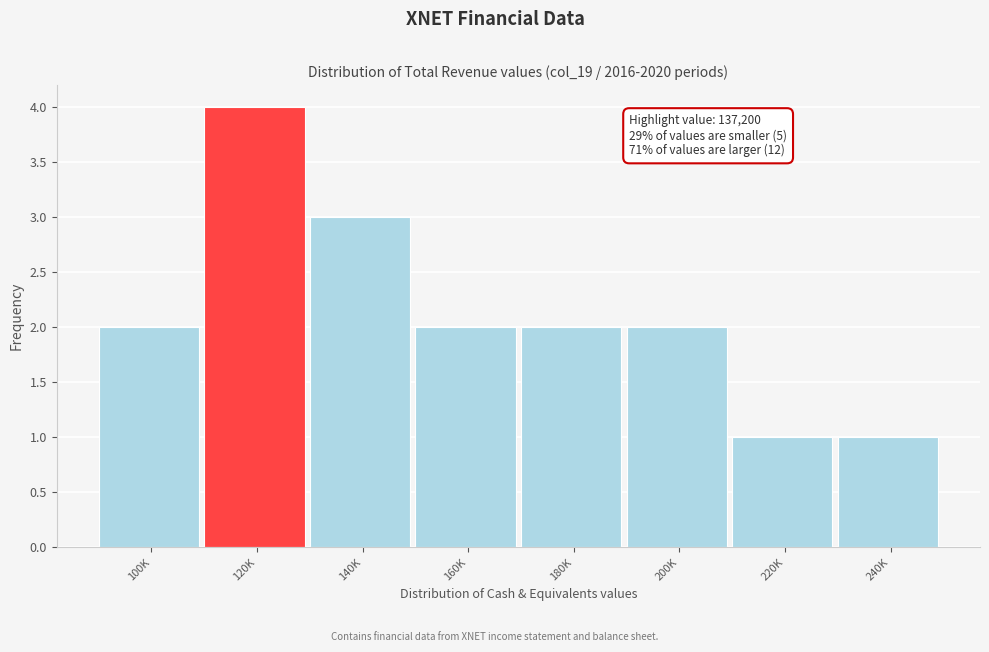

Reading left to right, transcribe all the data shown in this chart.

2	4	3	2	2	2	1	1